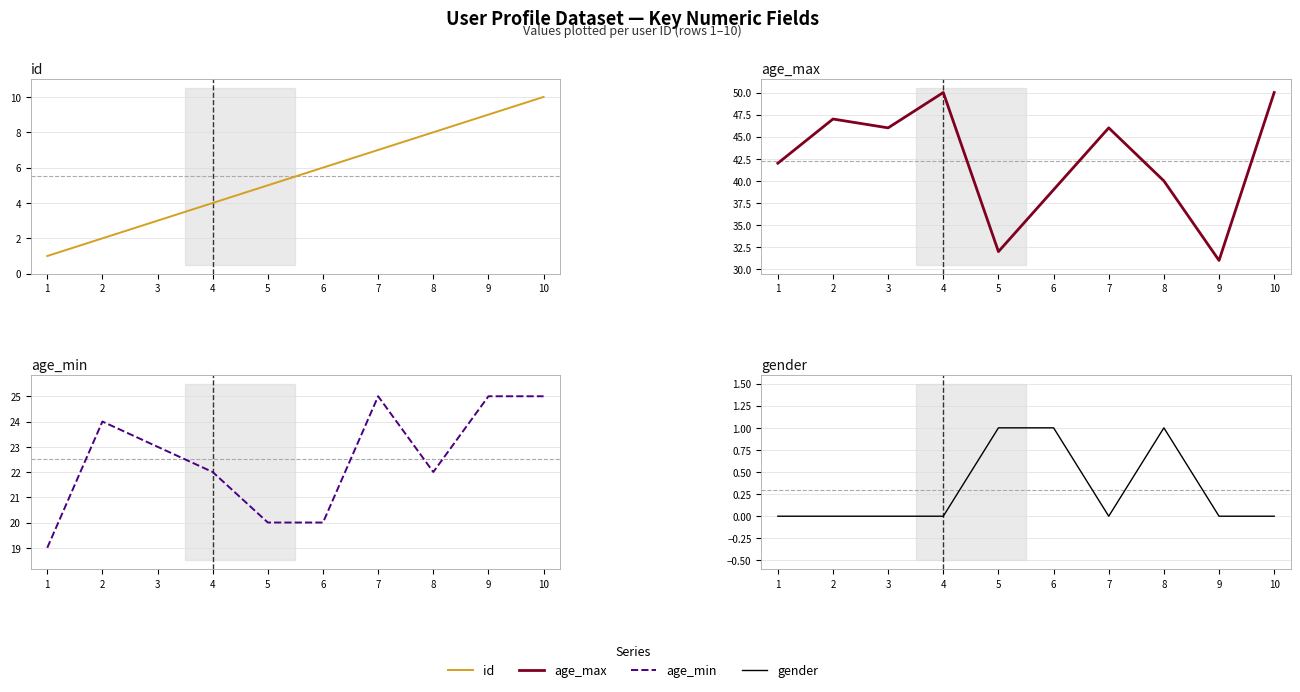

The value of age_min at 3 is 23. True or false?

True